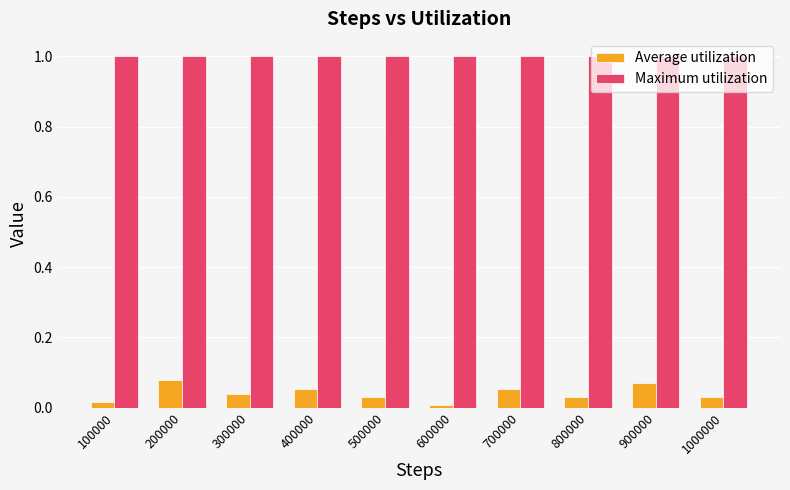

What are all the series names shown in the legend?

Average utilization, Maximum utilization